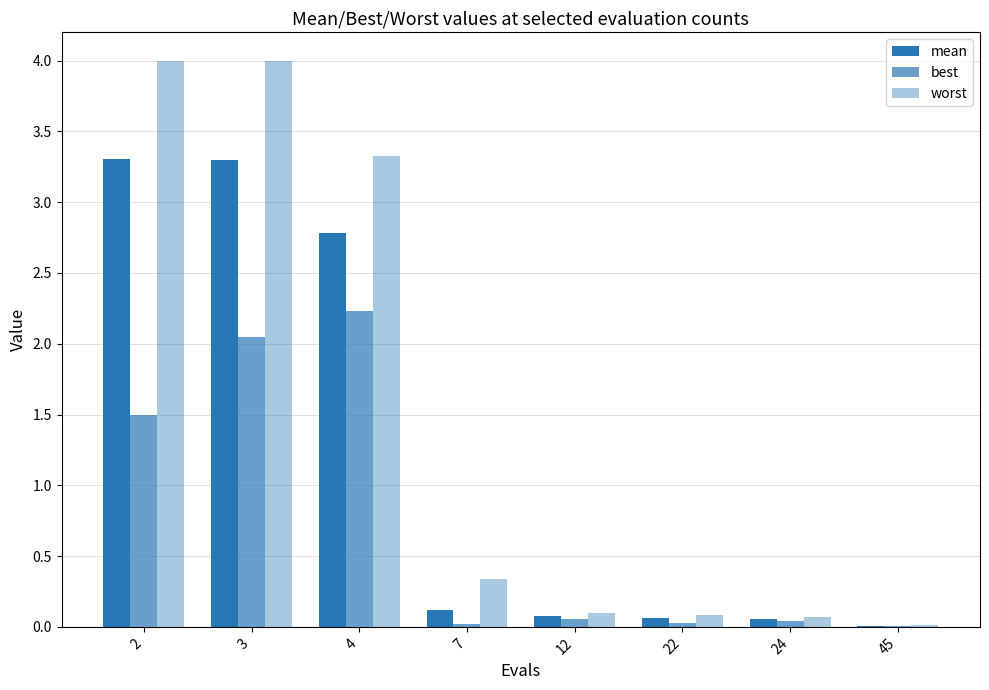

Are the bars horizontal?

No